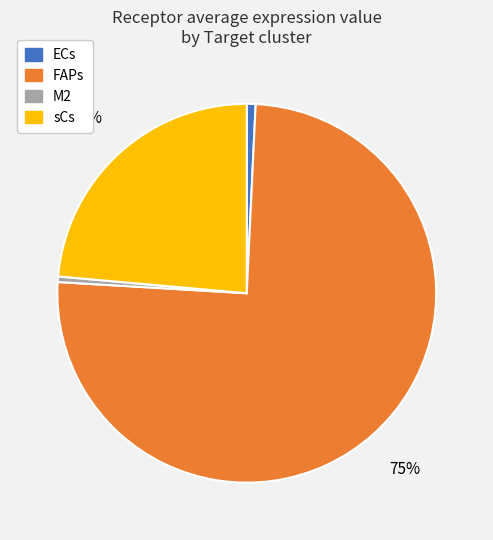

Does FAPs represent more than half of the total?

Yes